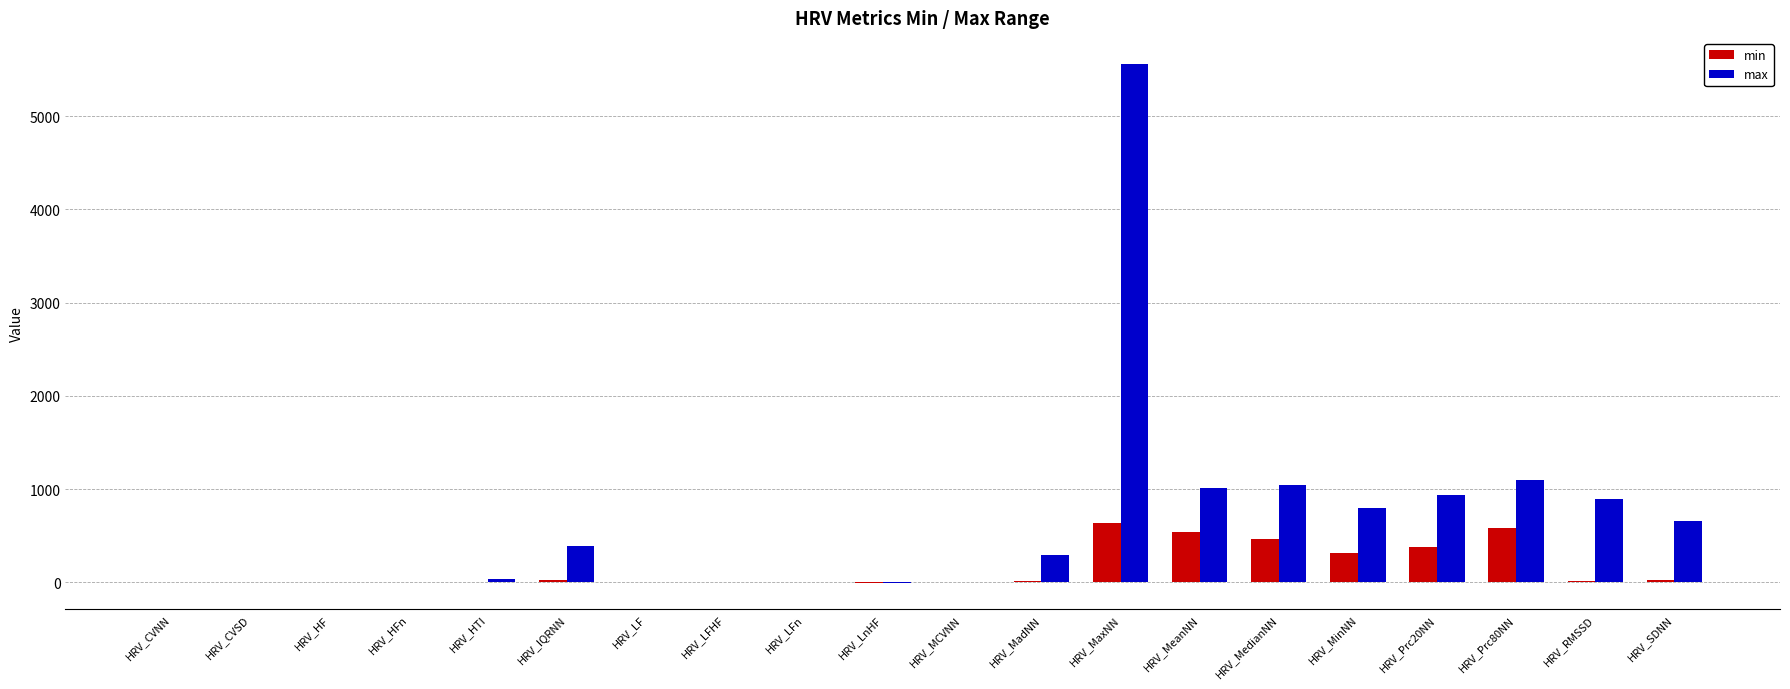

Is it true that max equals 498.4 at HRV_MinNN?

False